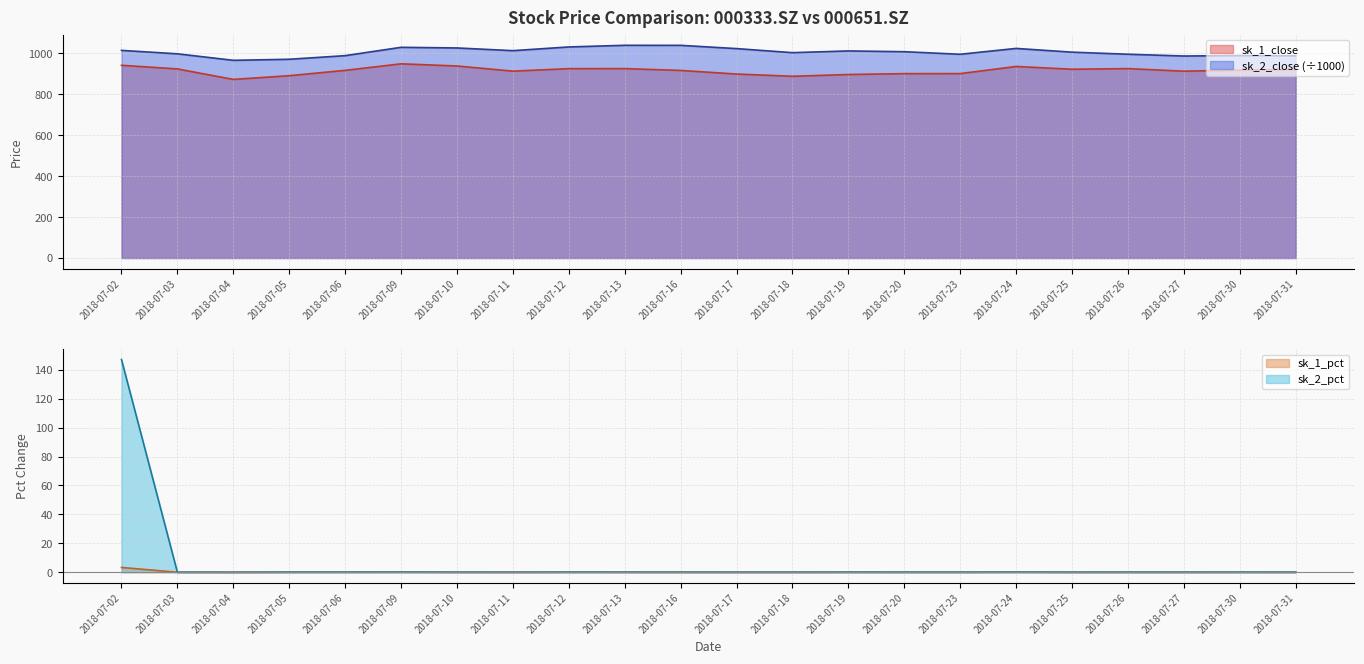

True or false: sk_2_pct and sk_1_close intersect in this chart.

False